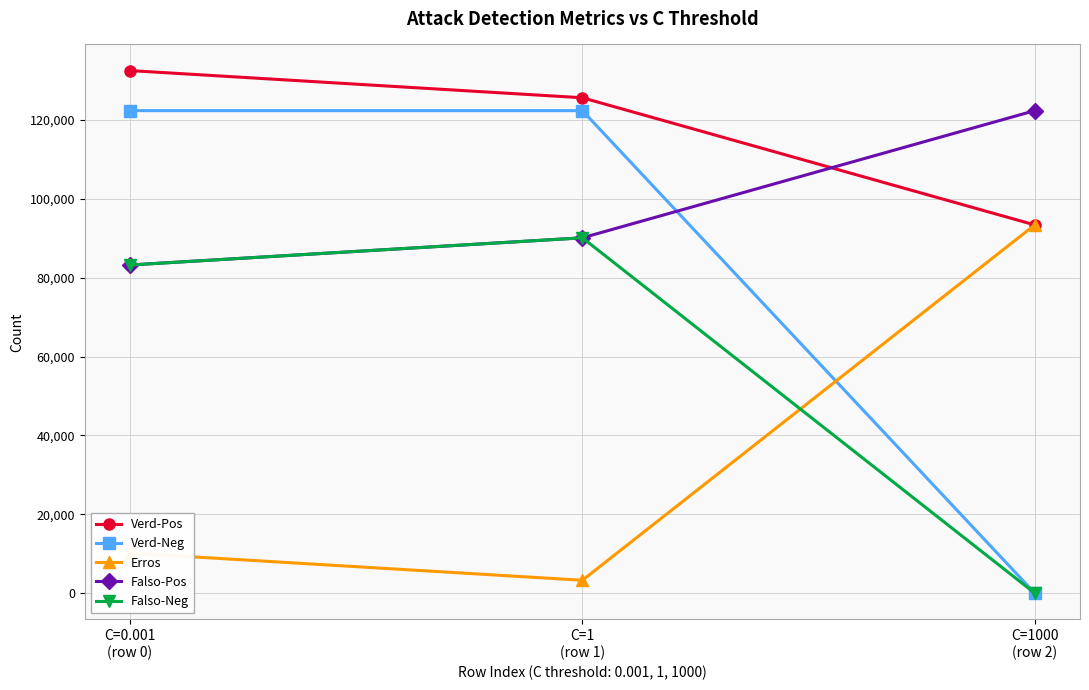

List the series in order of their overall mean, lowest first.

Erros, Falso-Neg, Verd-Neg, Falso-Pos, Verd-Pos